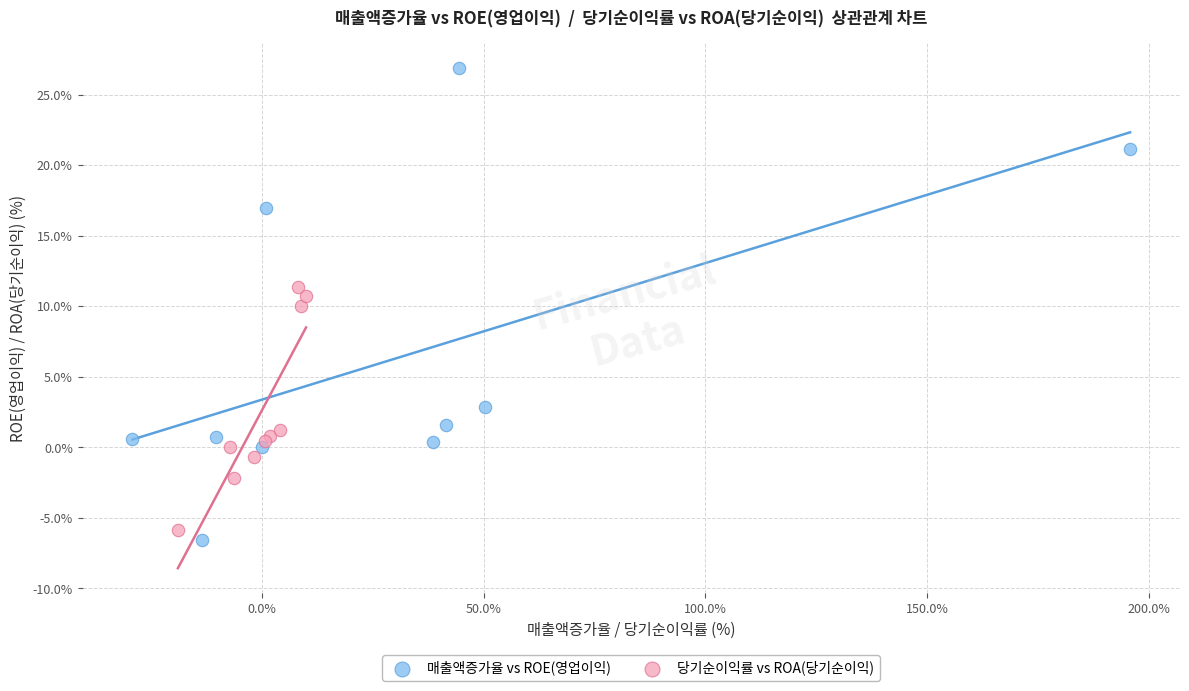

What are all the series names shown in the legend?

매출액증가율 vs ROE(영업이익), 당기순이익률 vs ROA(당기순이익)